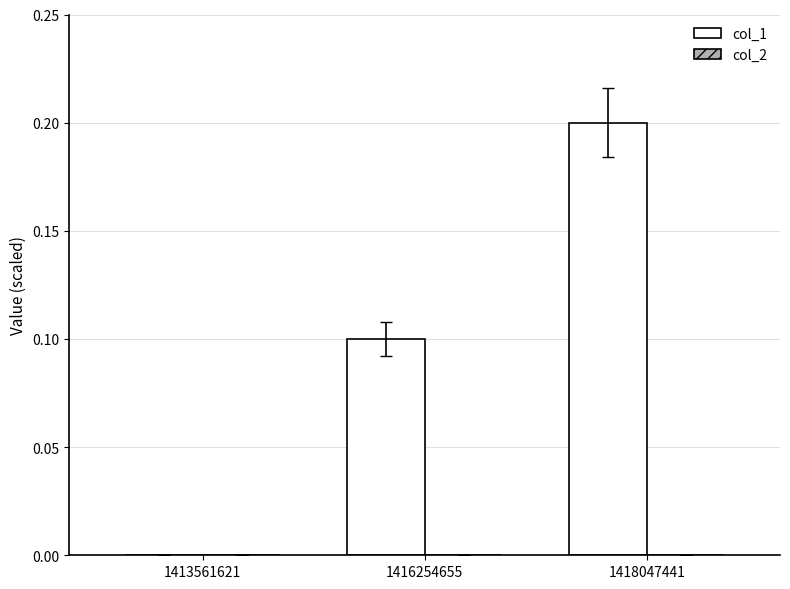

What is the sum of the values at 1416254655 and 1418047441?

0.3